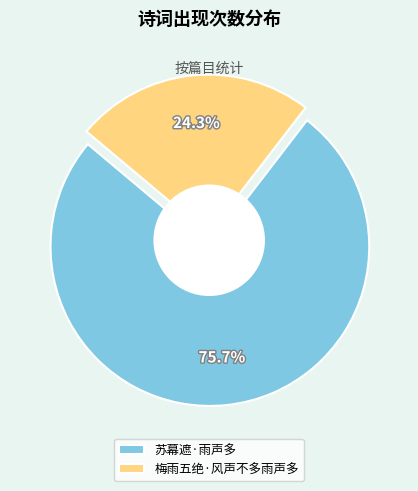

To the nearest percent, what is the average slice percentage?

50%